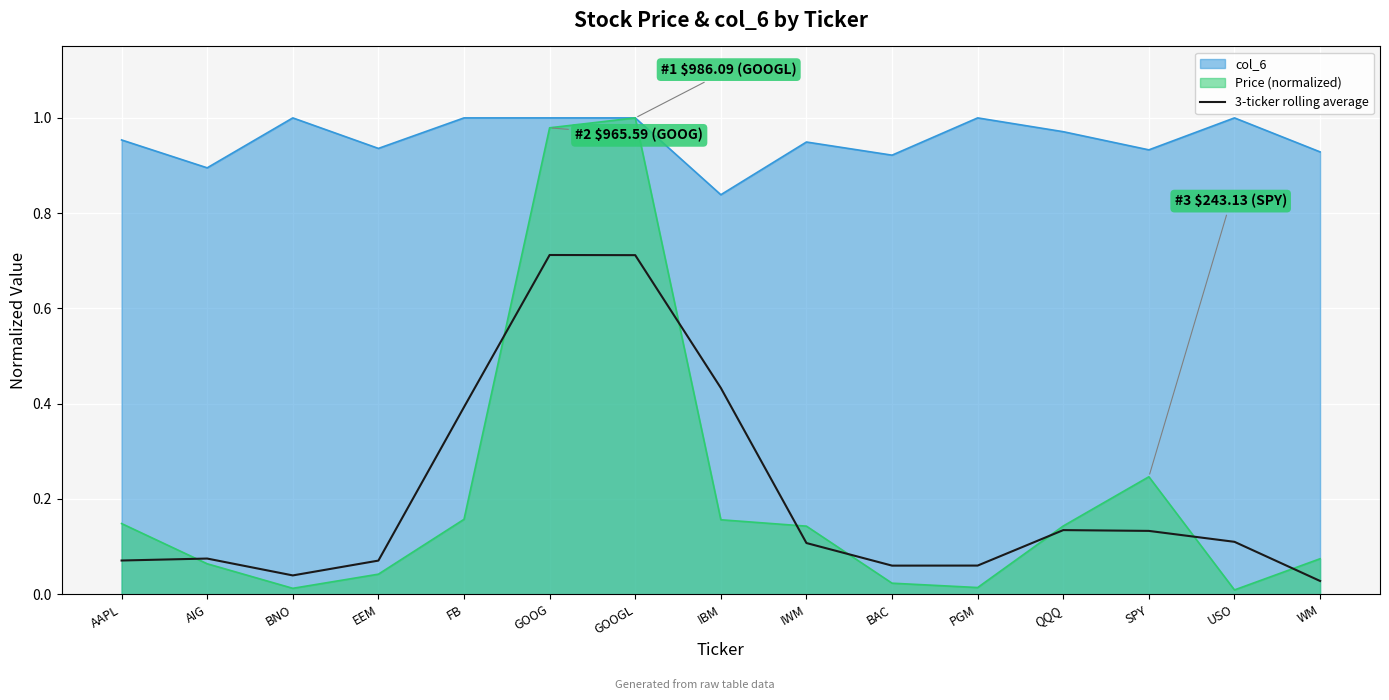

At which category does the chart reach its peak across all series?

GOOG